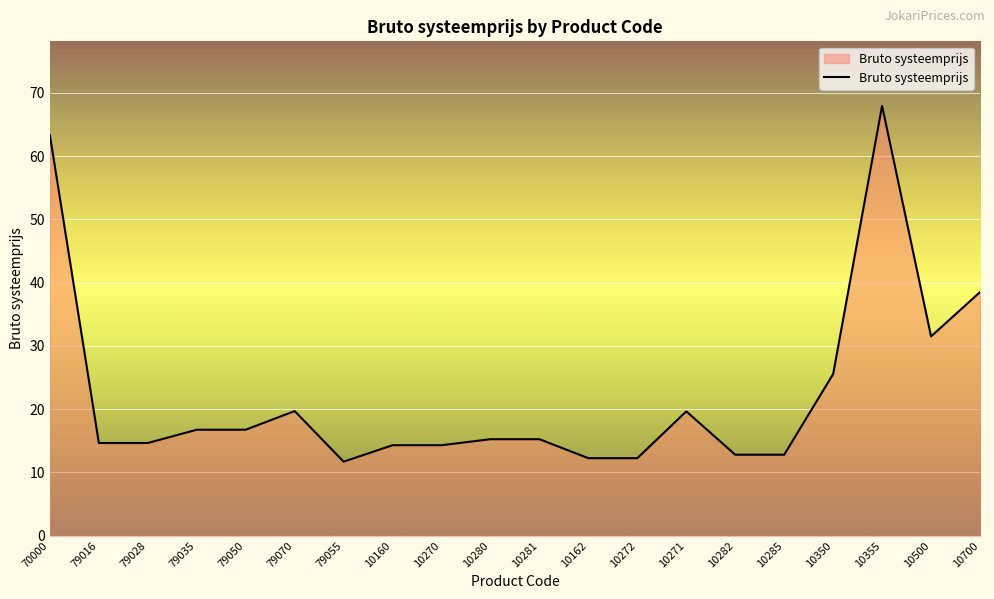

Approximately how many times larger is the value at 10285 compared to 79028?

0.9